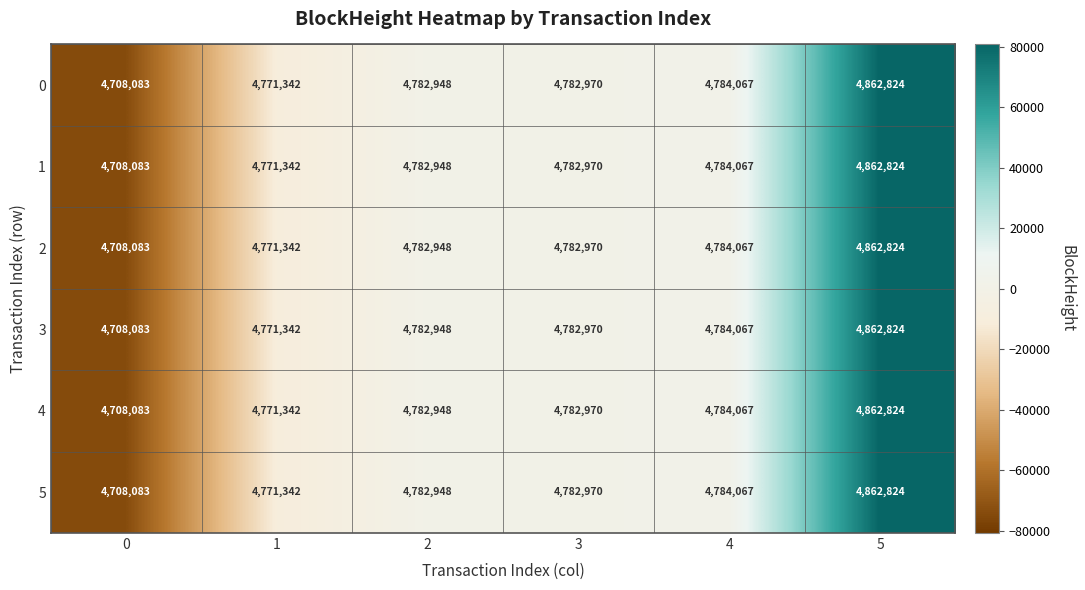

Where is 4 nearest to the value 4785453?

4